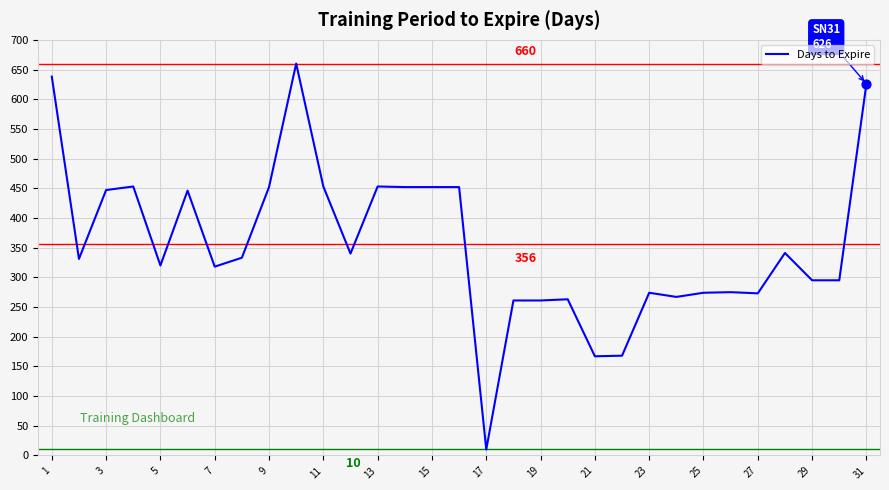

What is the difference between the maximum and minimum values?

650